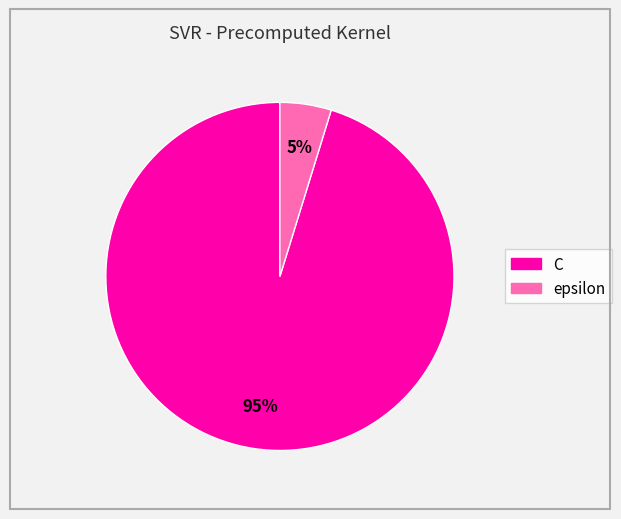

Between C and epsilon, which is larger?

C